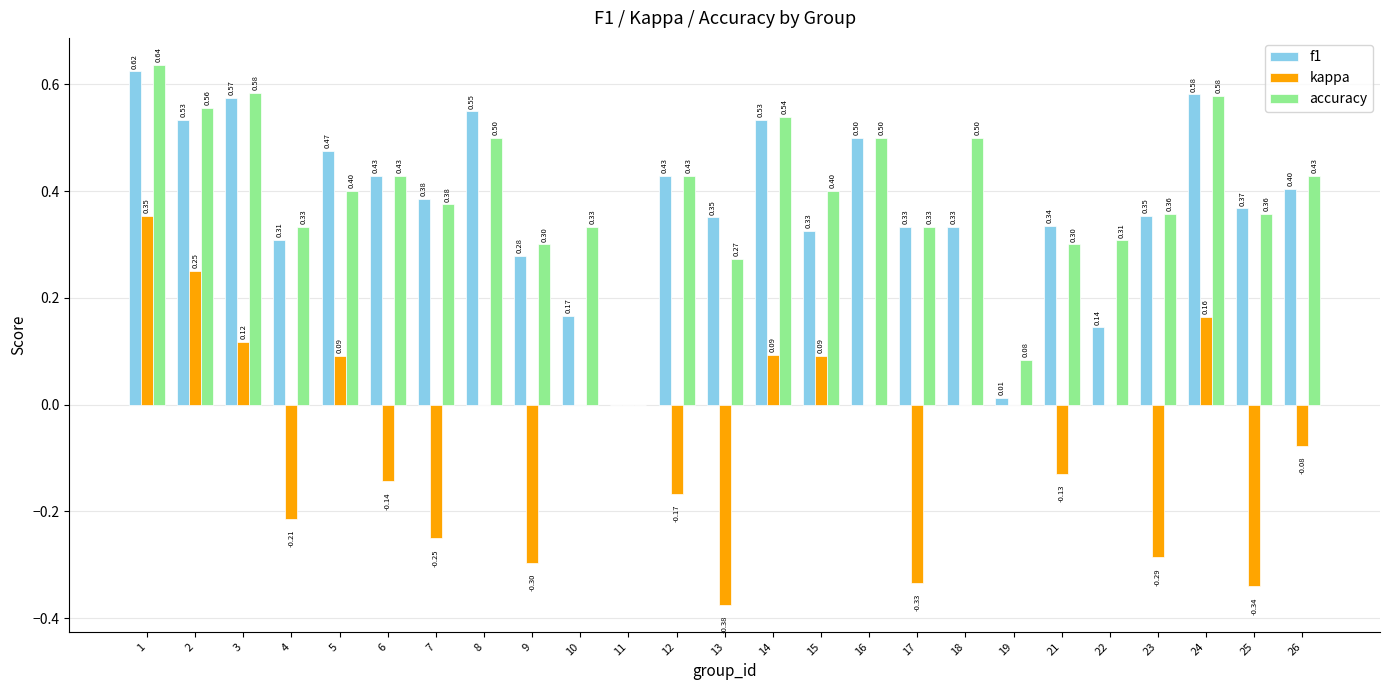

What is the sum of the f1 values at 1 and 6?

1.1